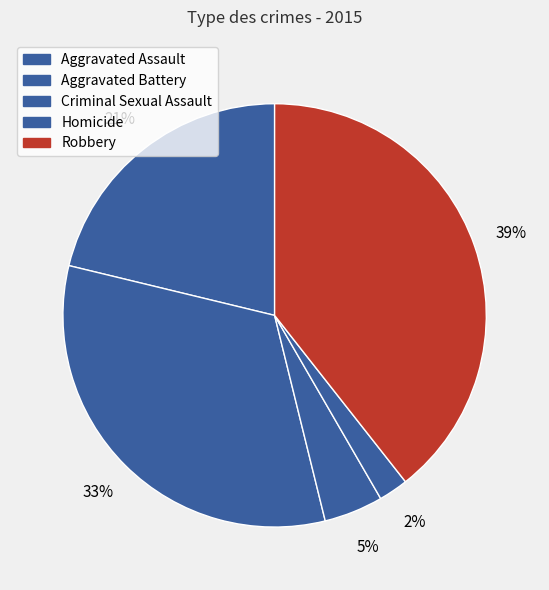

What is the smallest slice in the pie chart?

Homicide